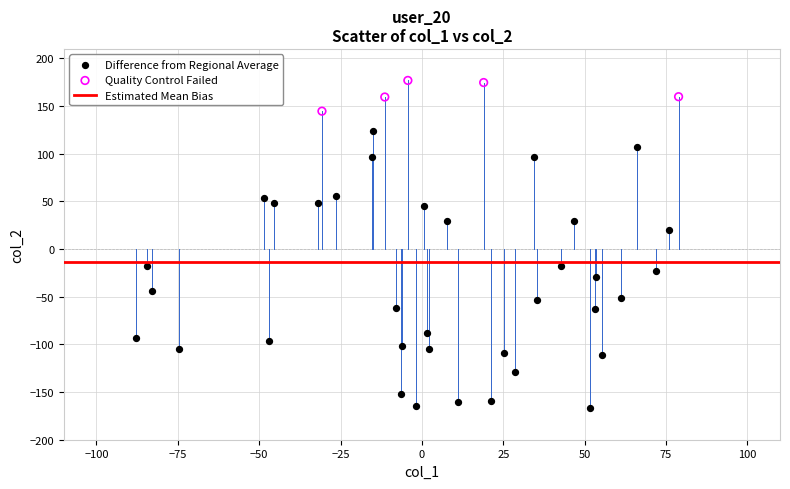

Which series reaches the minimum Y coordinate?

Difference from Regional Average